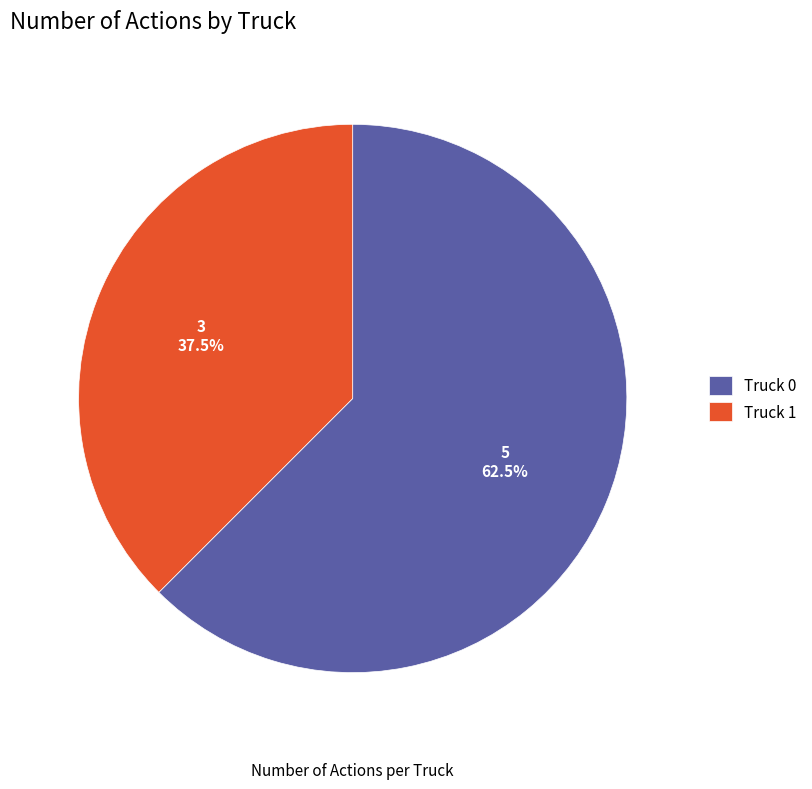

Approximately how many times larger is the value at Truck 0 compared to Truck 1?

1.7